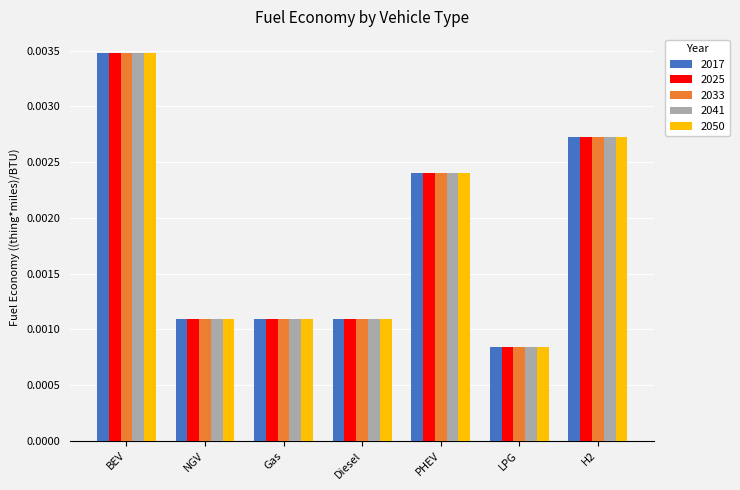

At which label is 2041 closest to 0?

LPG